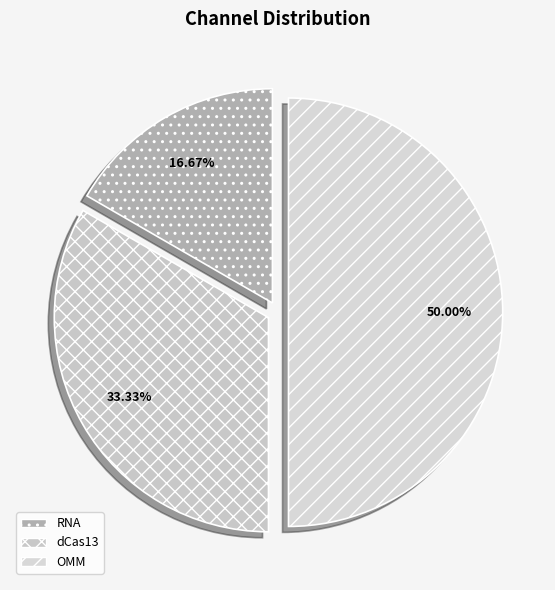

To the nearest percent, what is the difference between the largest and smallest slice percentages?

33%